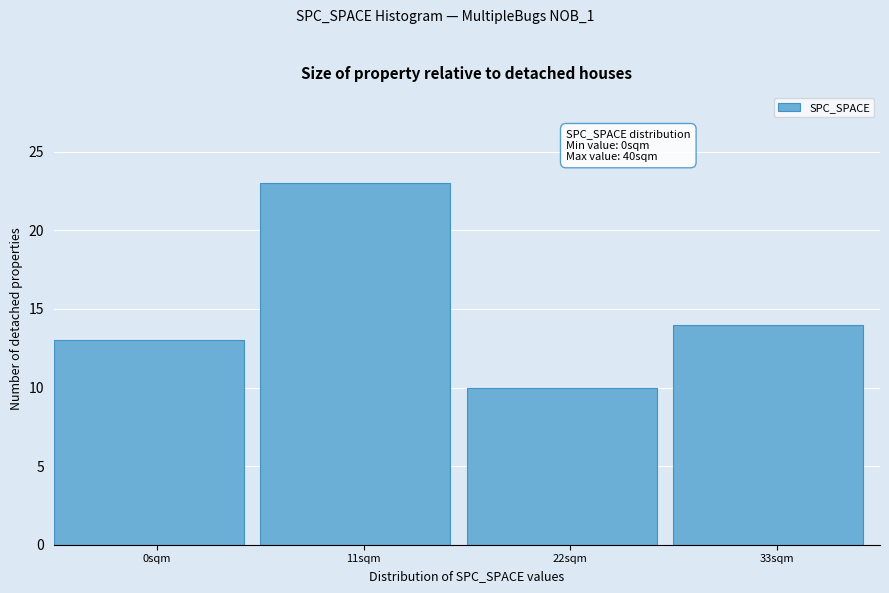

Reading left to right, what are all the values shown in this chart?

13	23	10	14